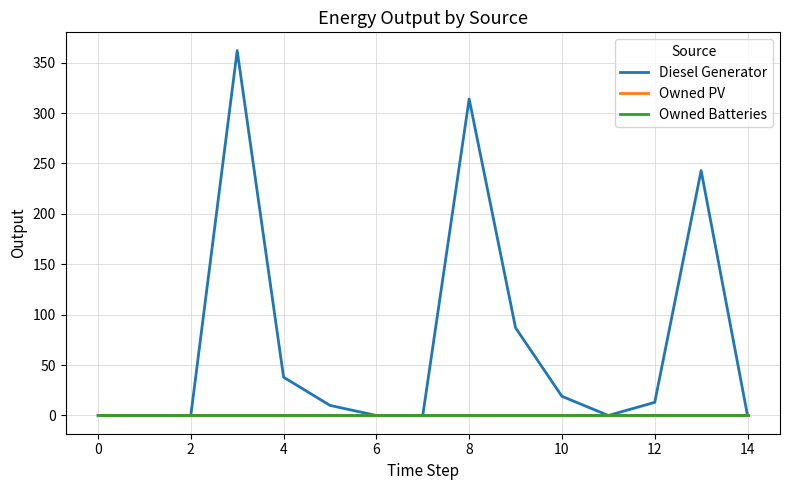

Does the chart display data point markers on the line(s)?

No